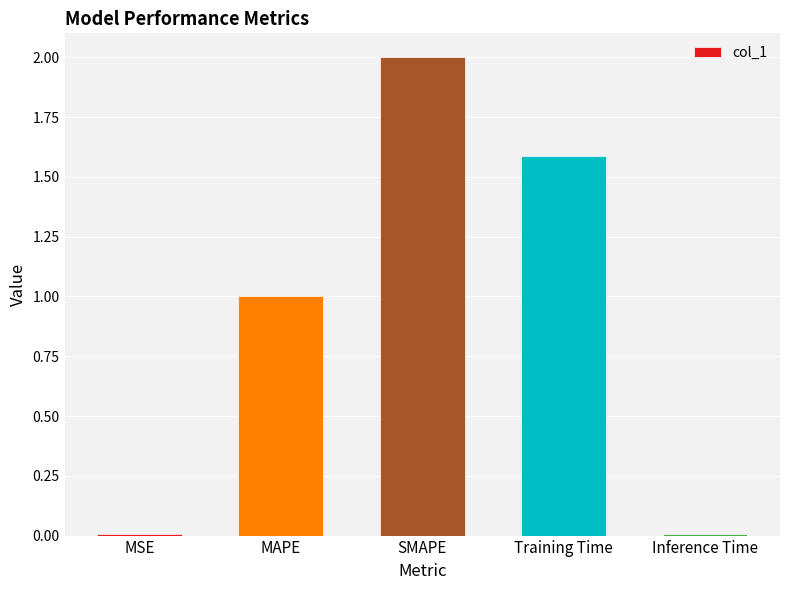

How many data points does each series have?

5